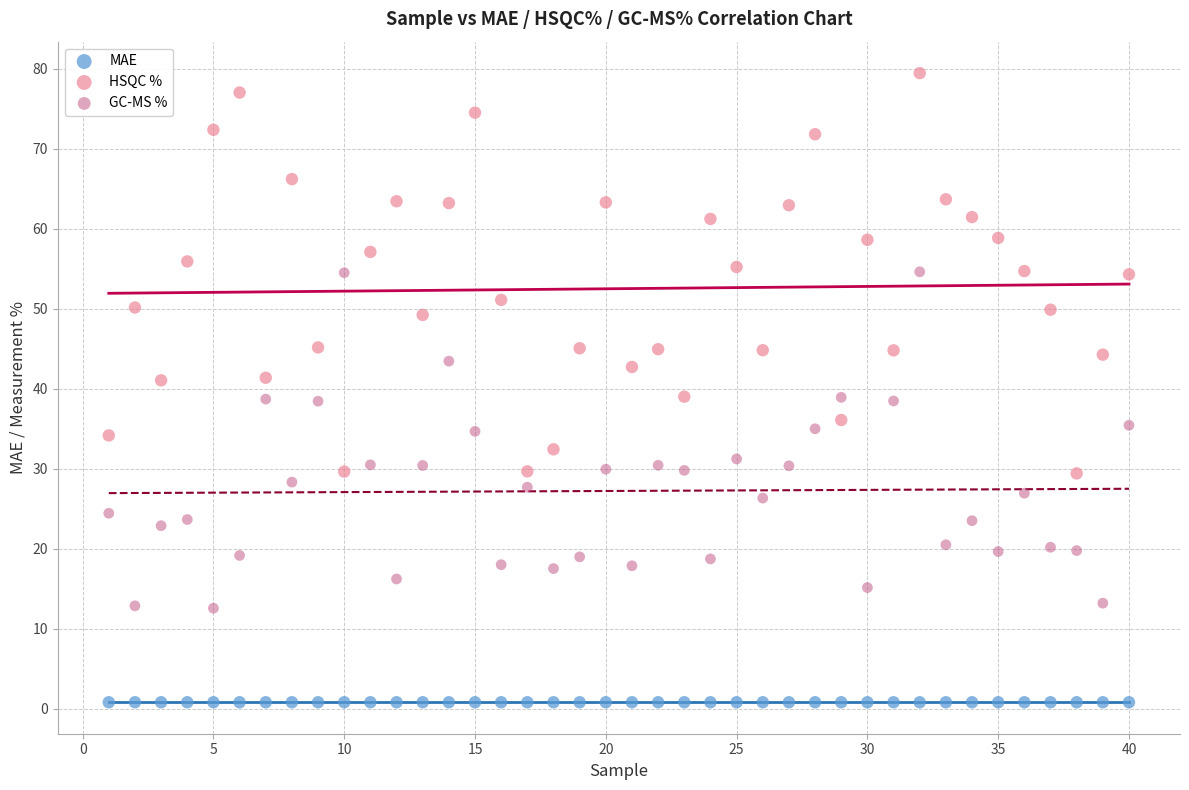

Which series contains the lowest Y value?

MAE